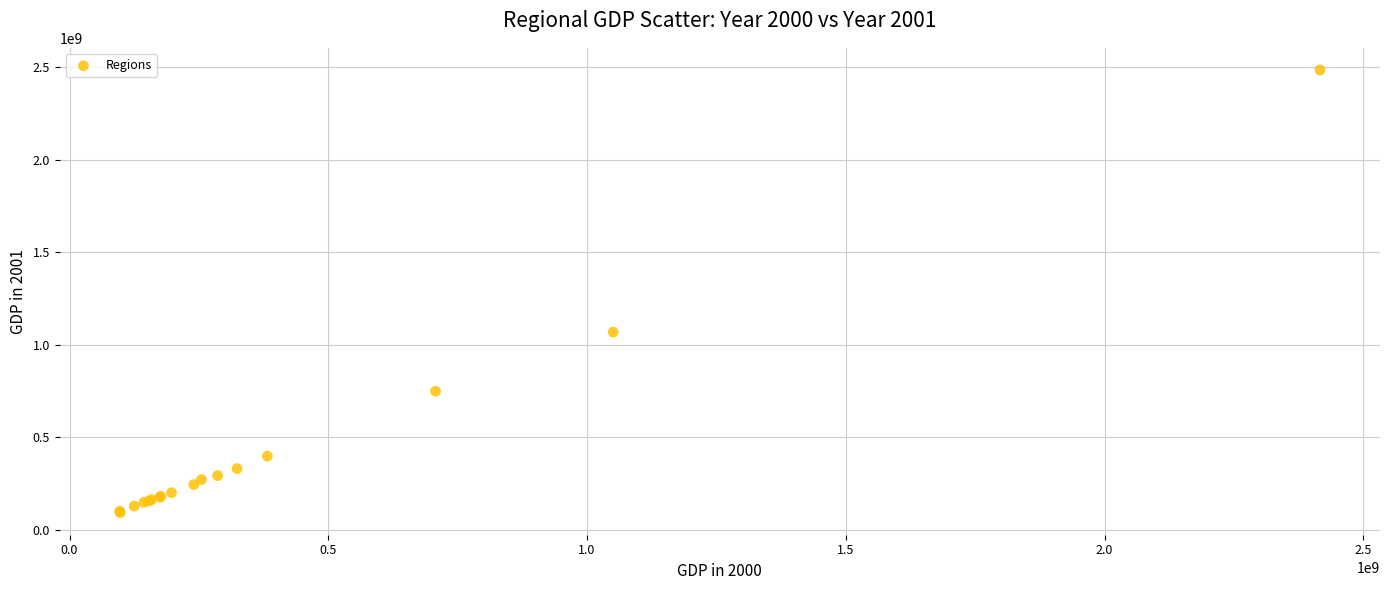

What Y value in the scatter plot is closest to 1288820941?

1068135114